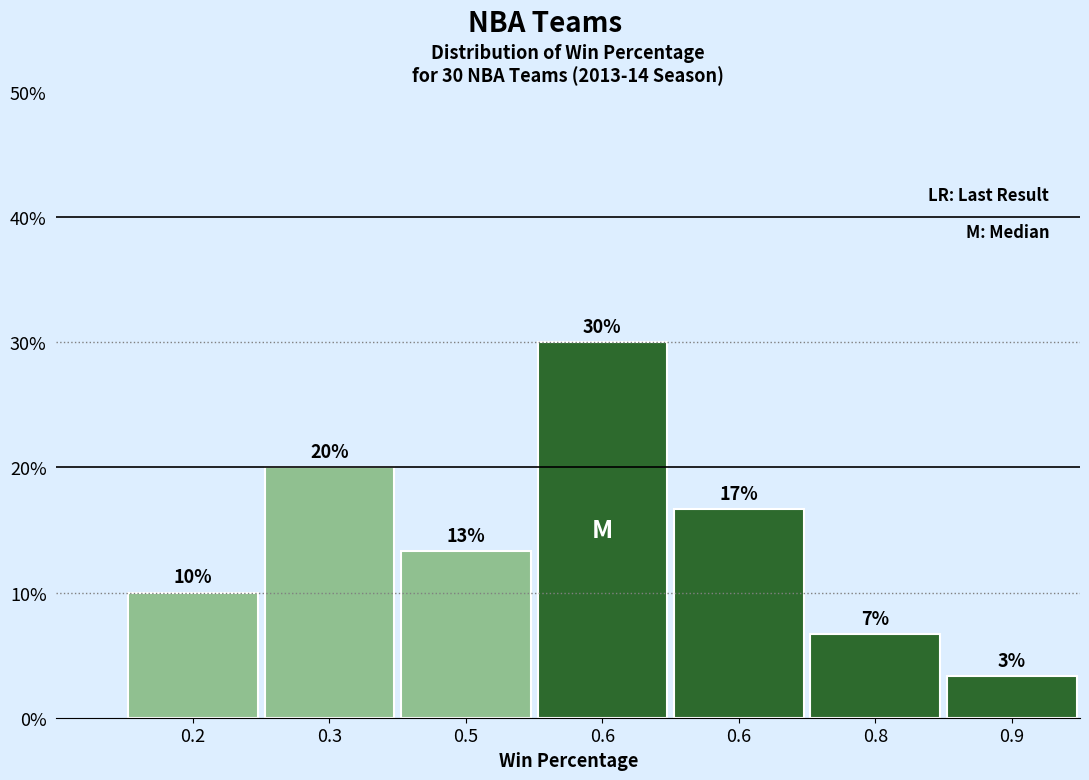

Does the chart contain any negative values?

No